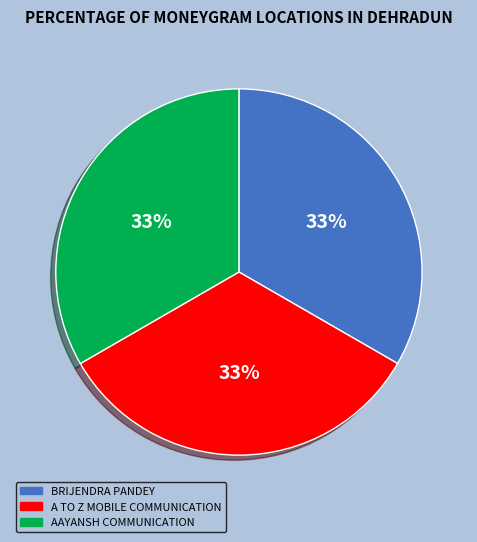

The AAYANSH COMMUNICATION slice represents 33% of the pie. True or false?

True